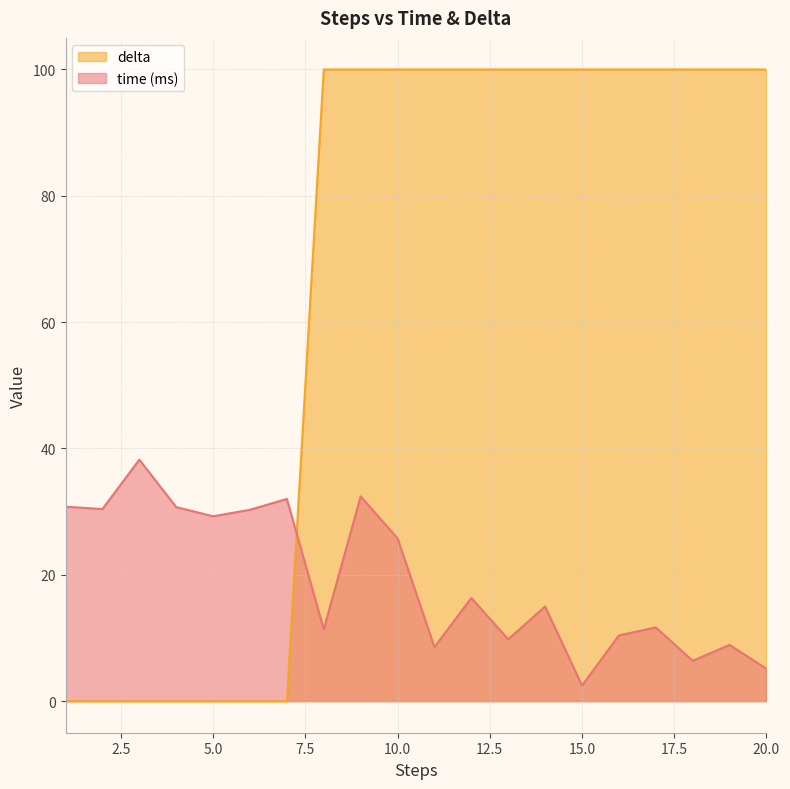

What value does the time series have at 12?

16.3